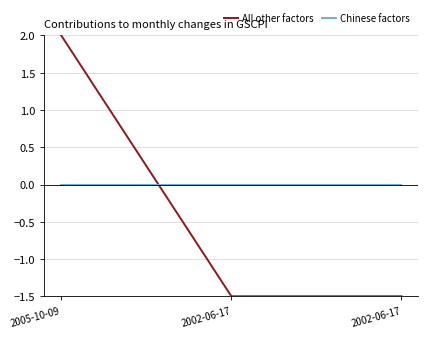

At which label is All other factors closest to 0?

2002-06-17